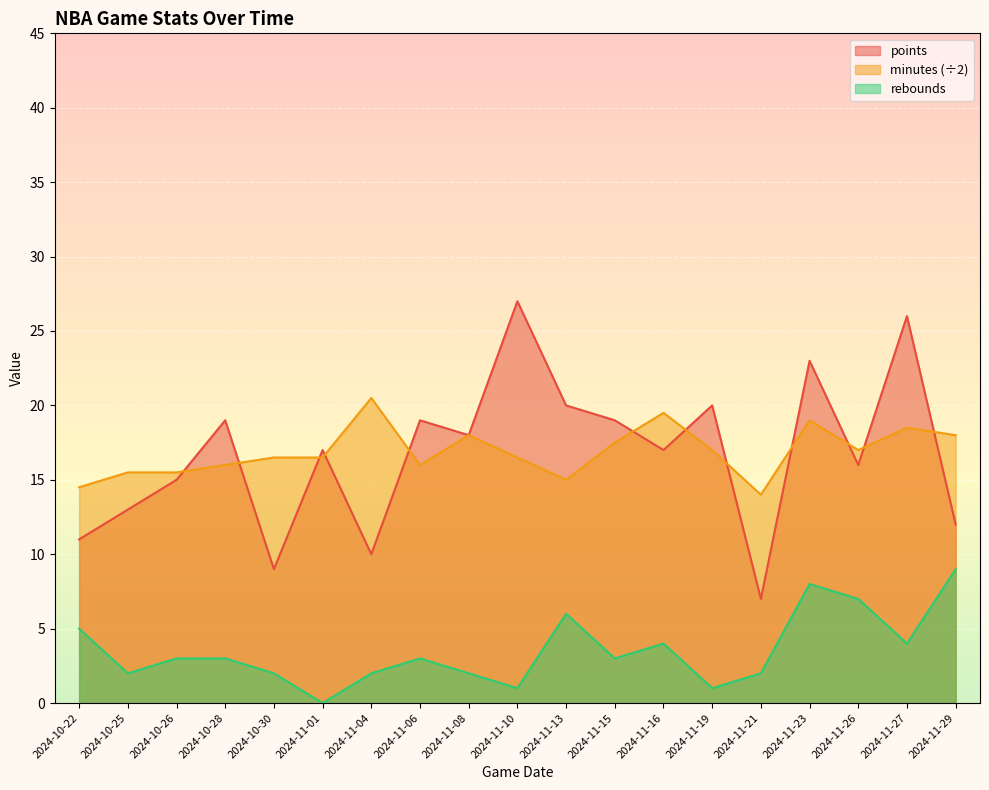

How many lines are shown in the chart?

3